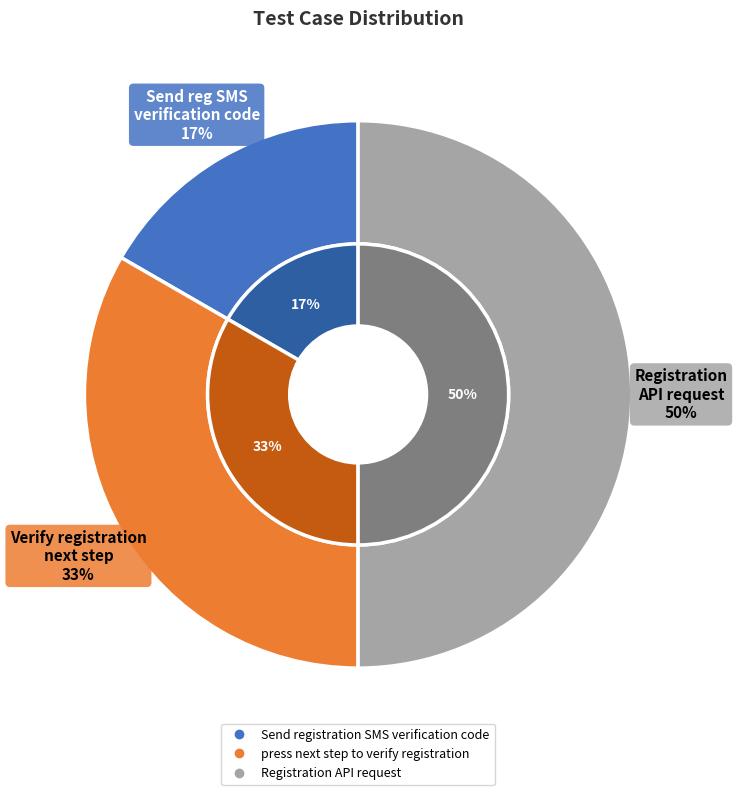

How much of the chart is everything except Registration API request?

50.0%